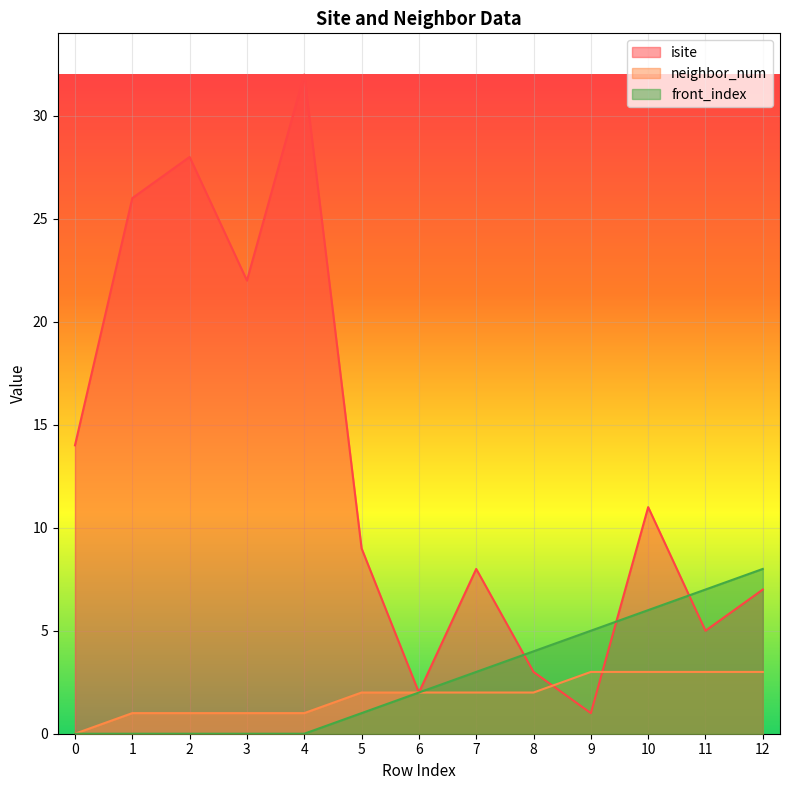

How many neighbor_num values are between 1 and 3?

12